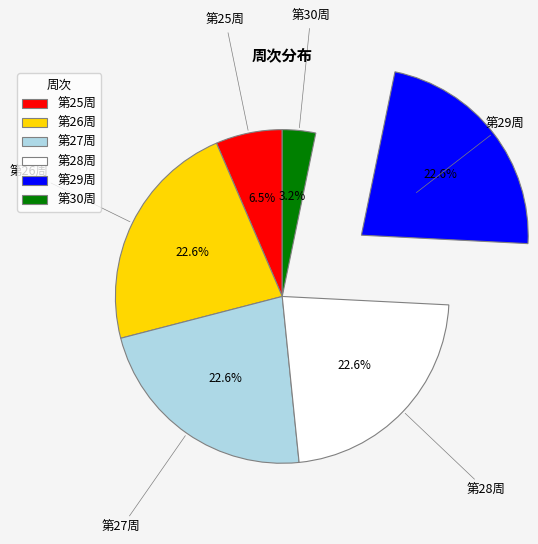

Does any single category account for the majority?

No